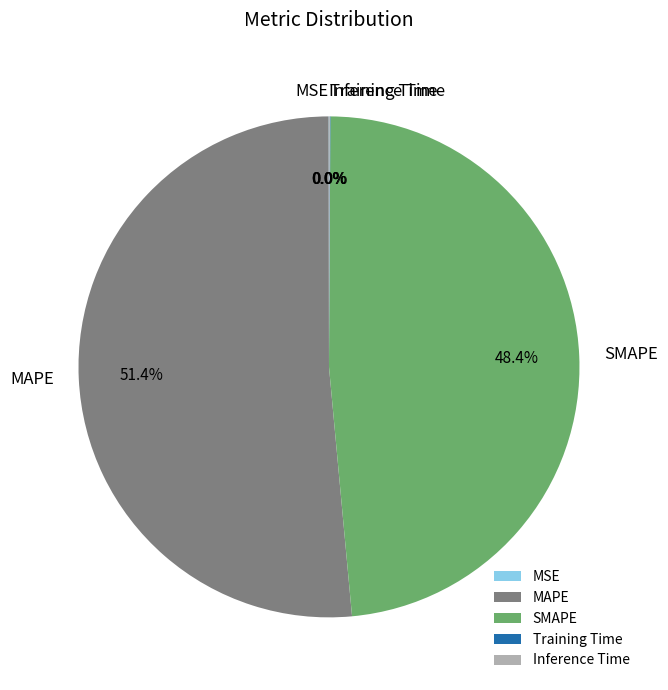

Does any single category account for the majority?

Yes